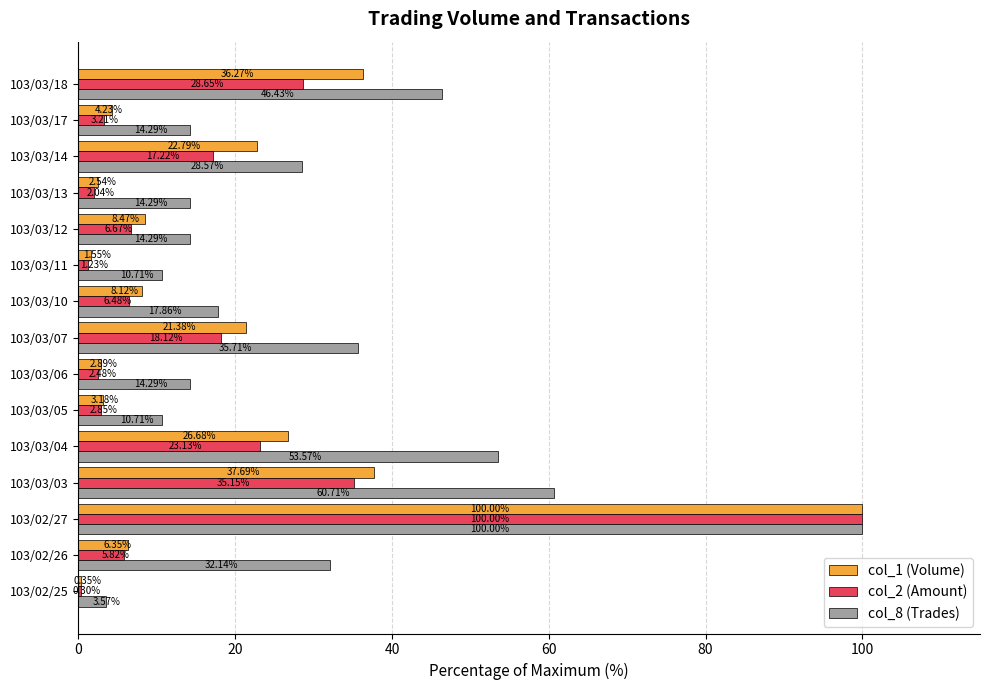

Which series changed the most between 103/02/27 and 103/03/13?

col_2 (Amount)